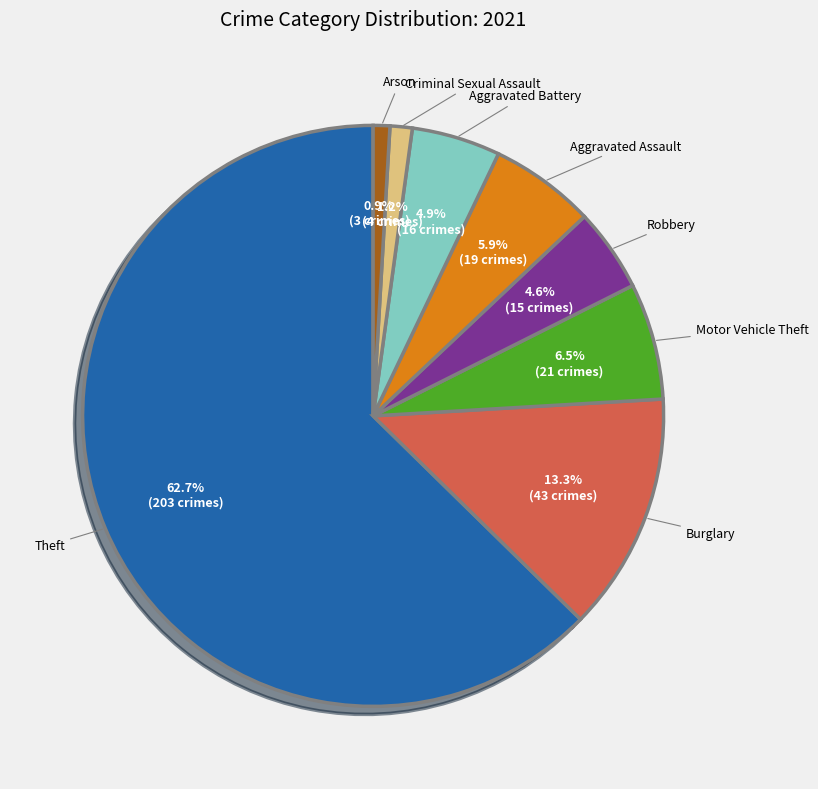

Between Theft and Motor Vehicle Theft, which is larger?

Theft